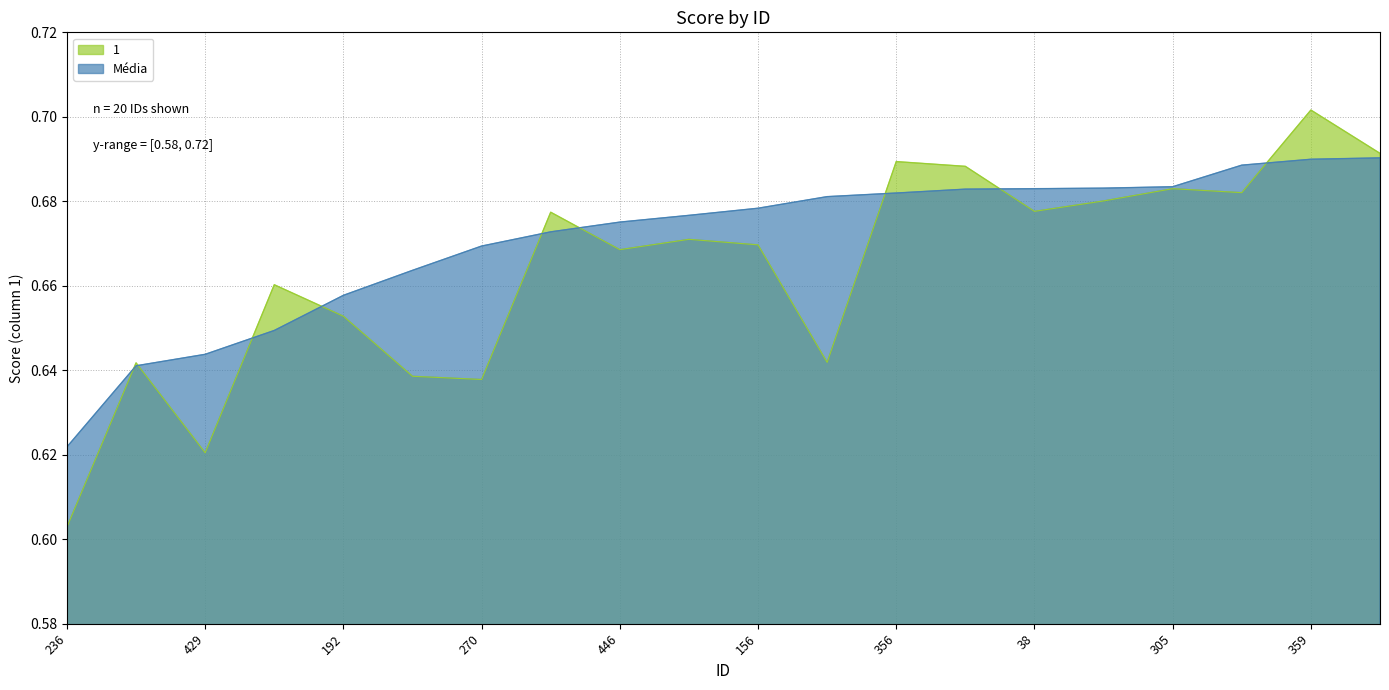

What value does the 1 series have at 463?

0.6